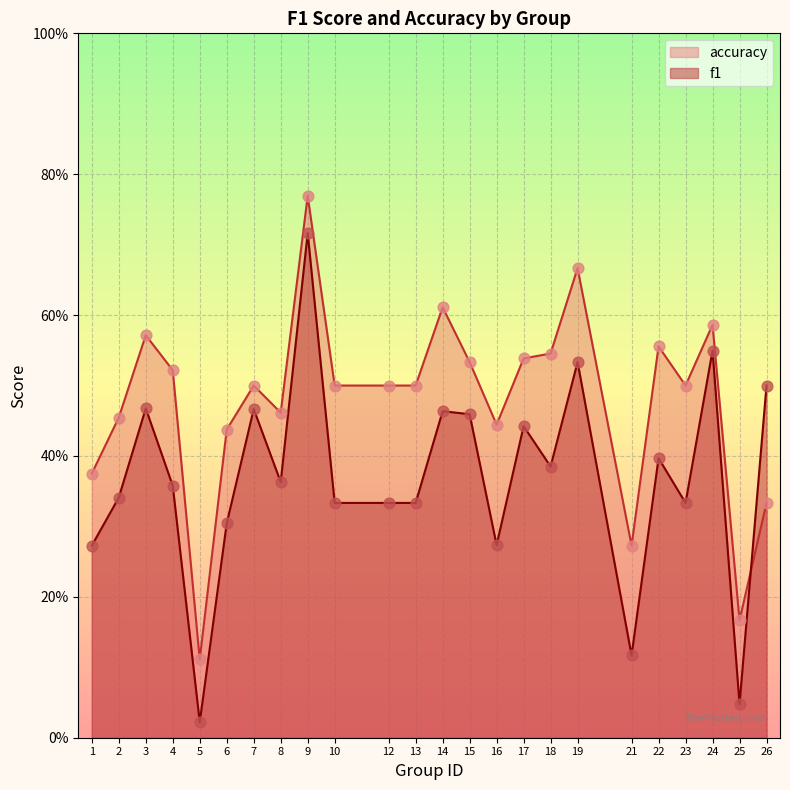

What is the total value across all series at 1?

0.6